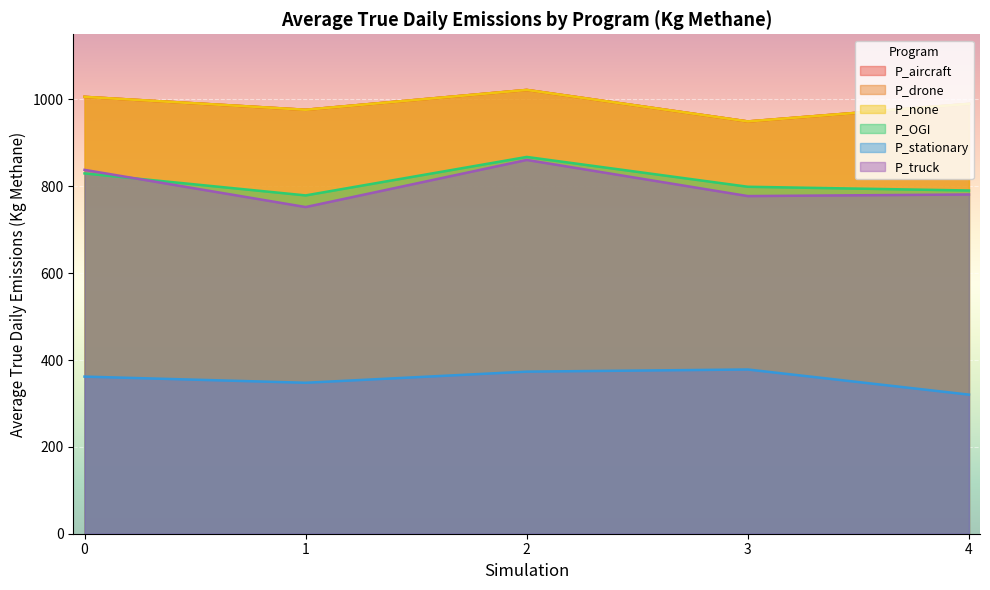

At which category does P_stationary reach its first local valley?

1